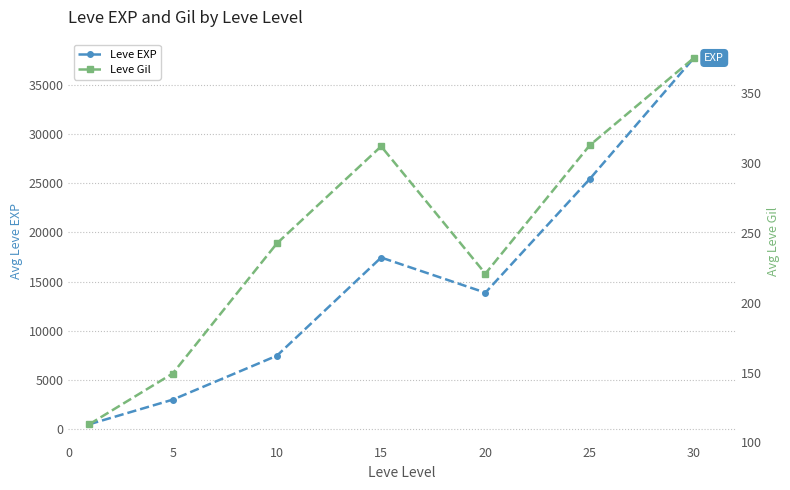

How many lines are shown in the chart?

2